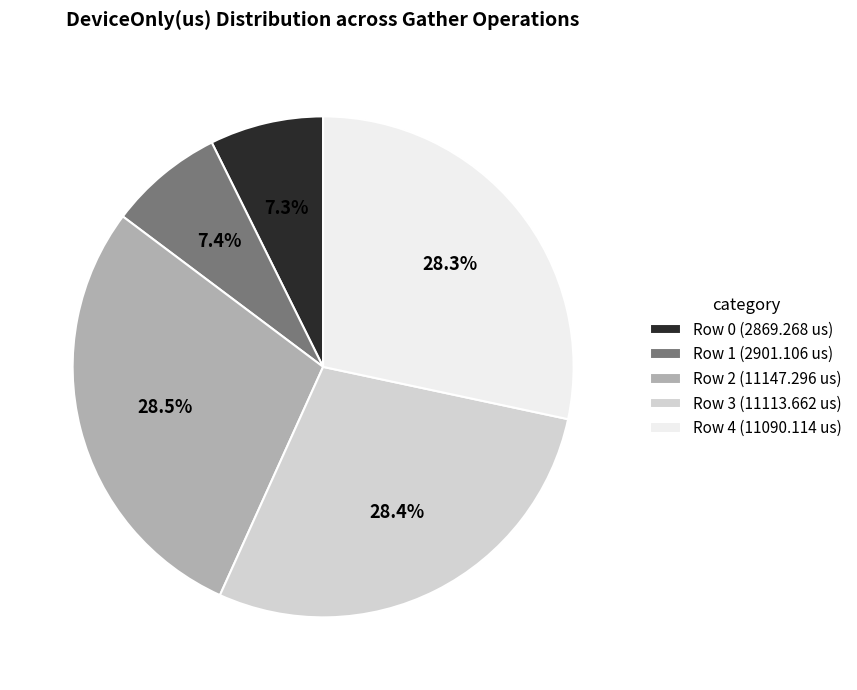

What percentage do Row 3 (11113.662 us) and Row 0 (2869.268 us) together represent?

35.7%